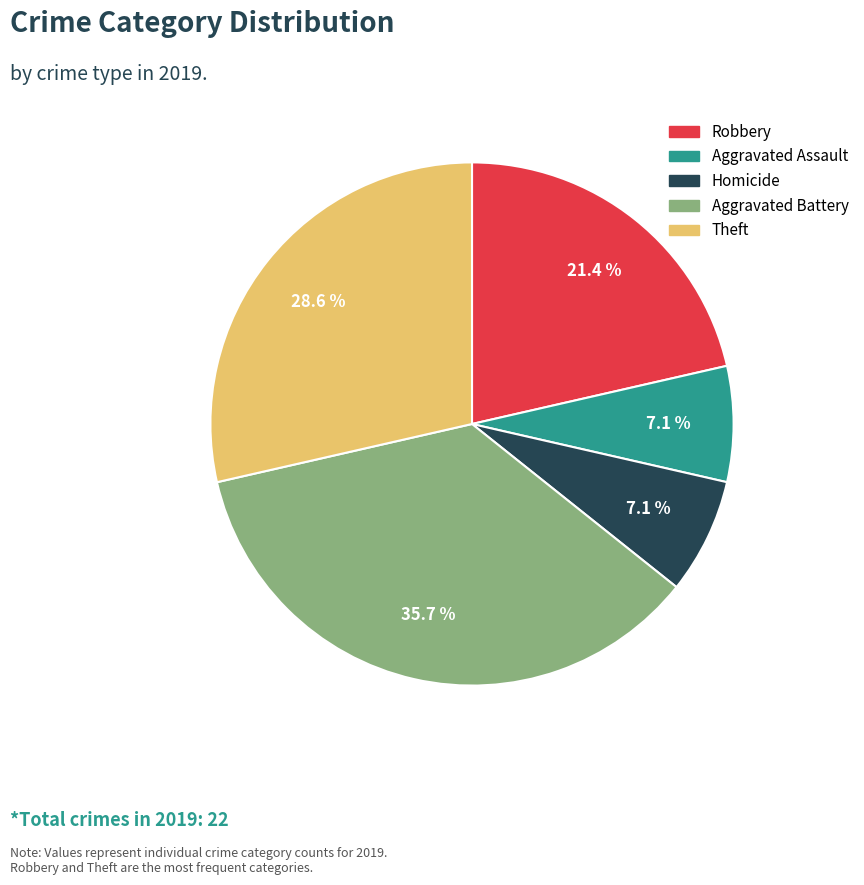

Which has a higher value, Aggravated Battery or Aggravated Assault?

Aggravated Battery